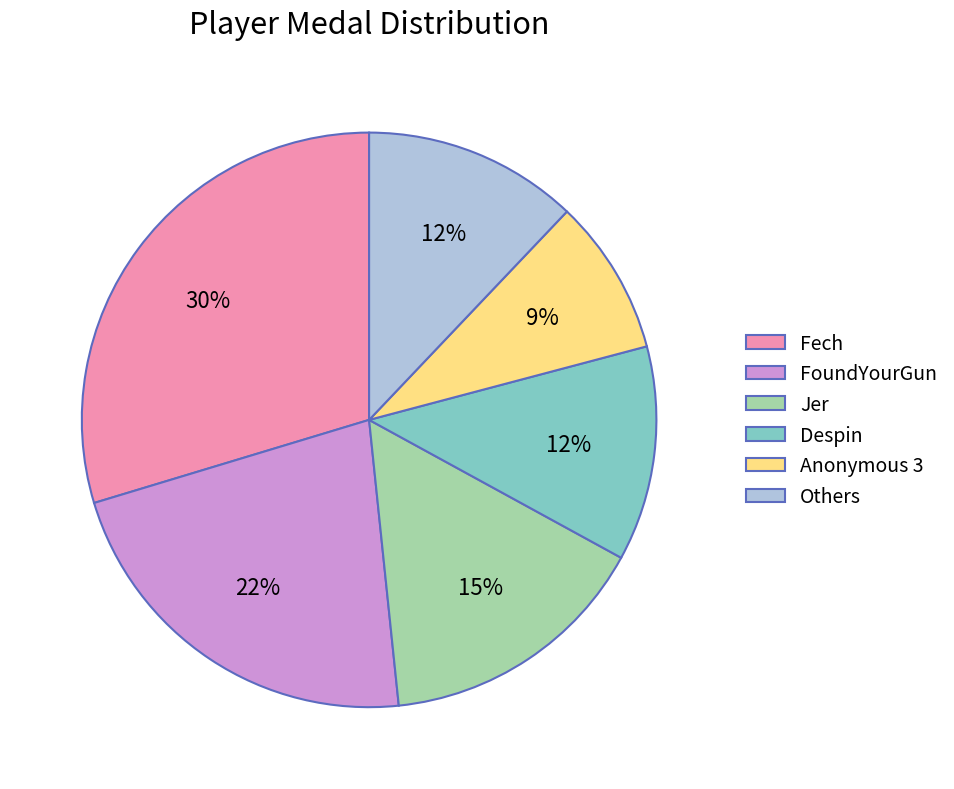

How many segments does this pie chart have?

6